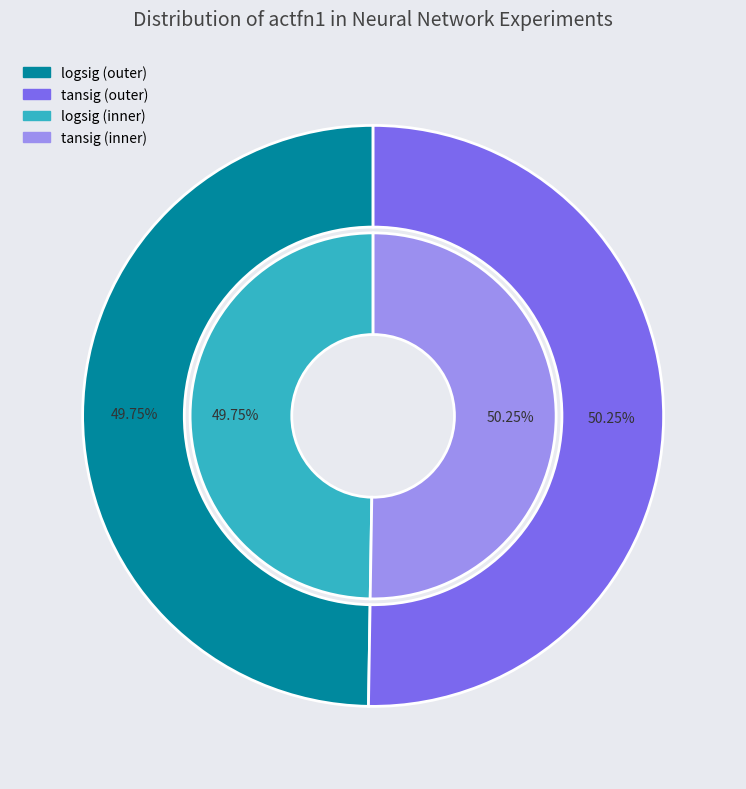

Which has a higher value, tansig or logsig?

tansig